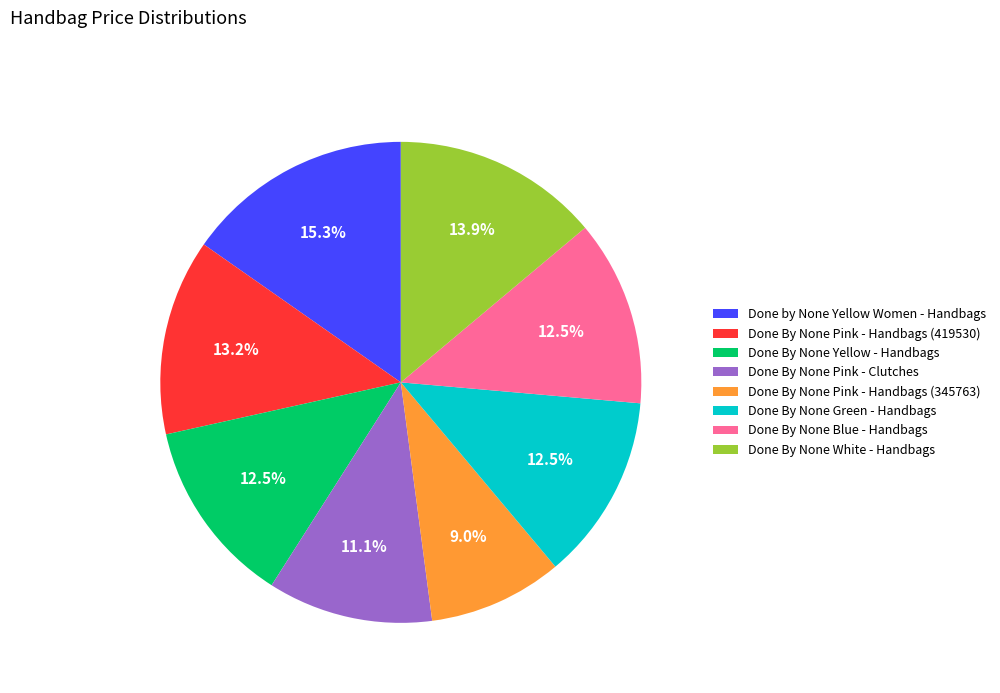

Do Done By None Pink - Handbags (419530) and Done By None Yellow - Handbags together represent more than half of the pie?

No